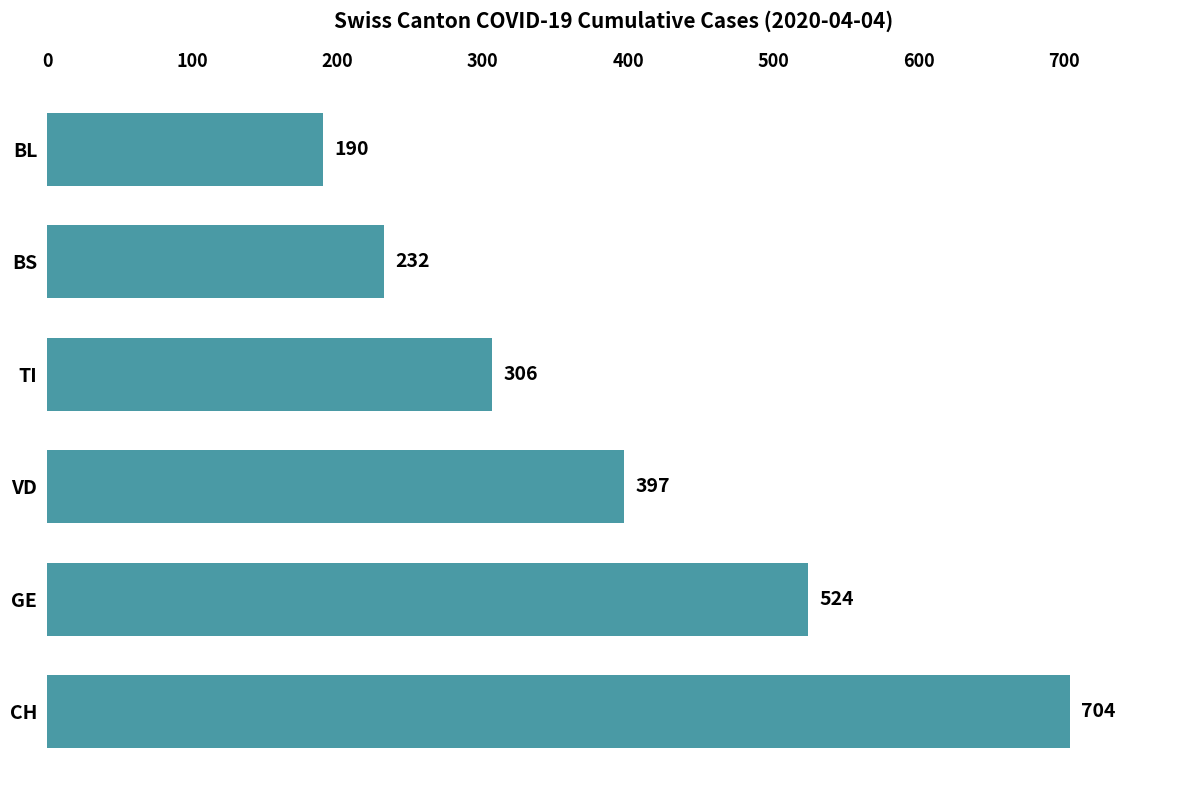

Reading top to bottom, what are all the values shown in this chart?

BL=190	BS=232	TI=306	VD=397	GE=524	CH=704